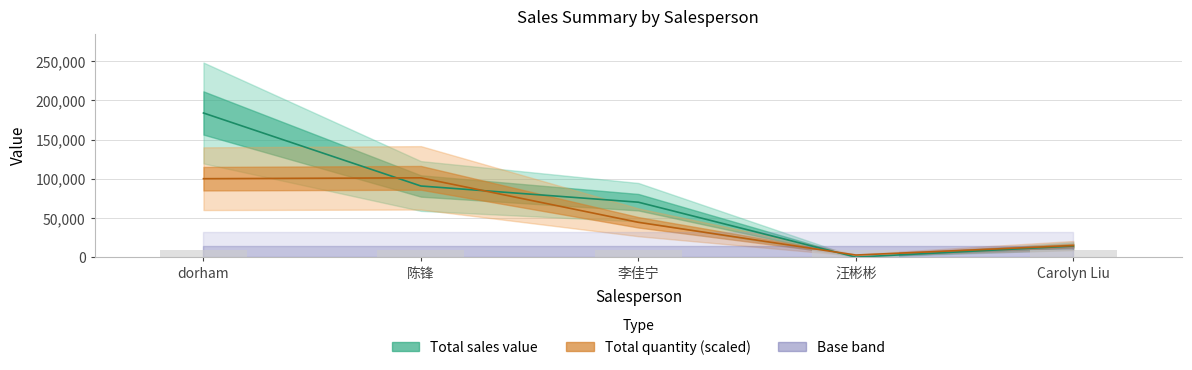

What is the sum of all Total values?

263057.4